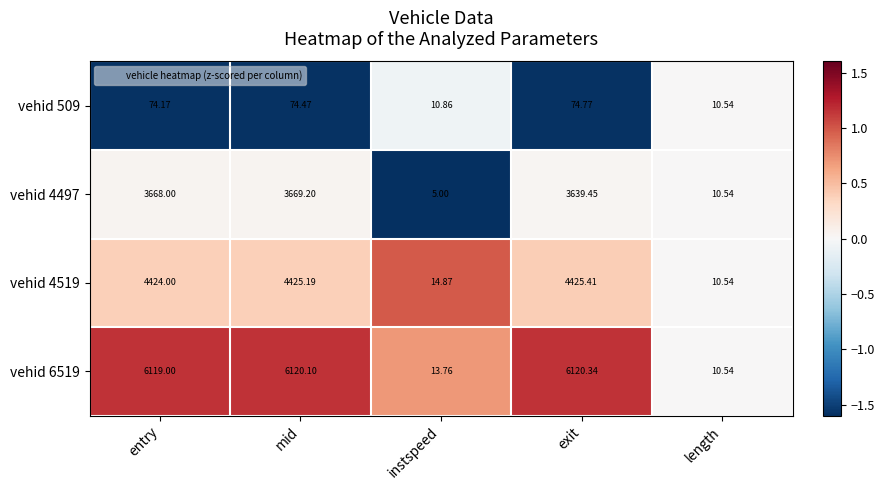

At which label is vehid 4519 closest to 2217?

instspeed